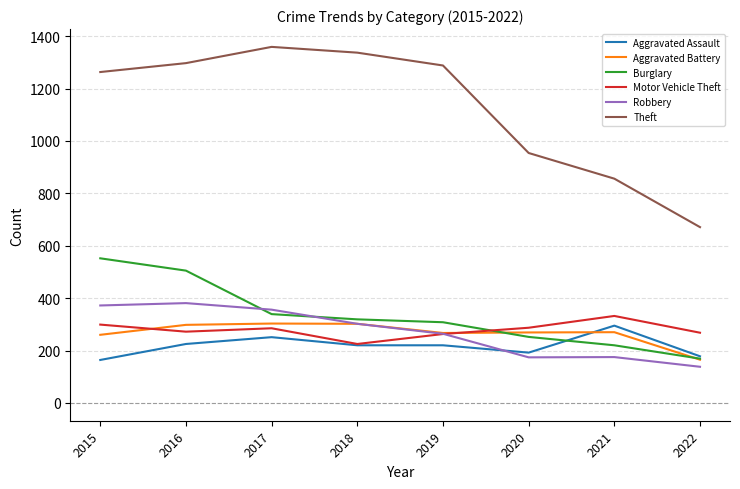

Which series ends up on top after the final intersection of Robbery and Burglary?

Burglary